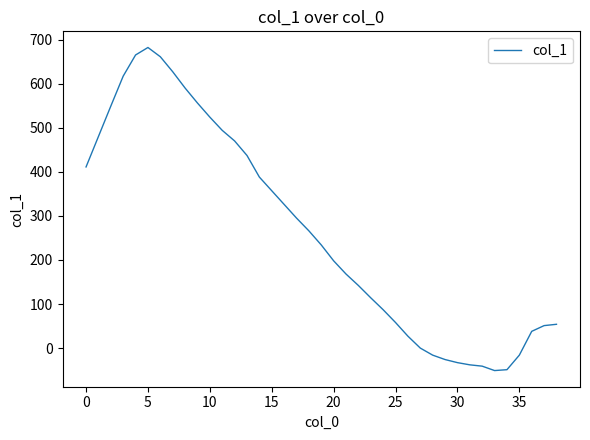

How many distinct data groups are displayed?

1